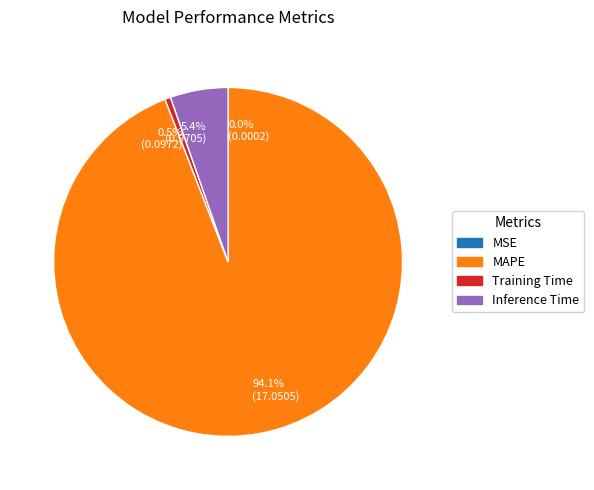

What is the largest slice in the pie chart?

94.1% (17.0505)